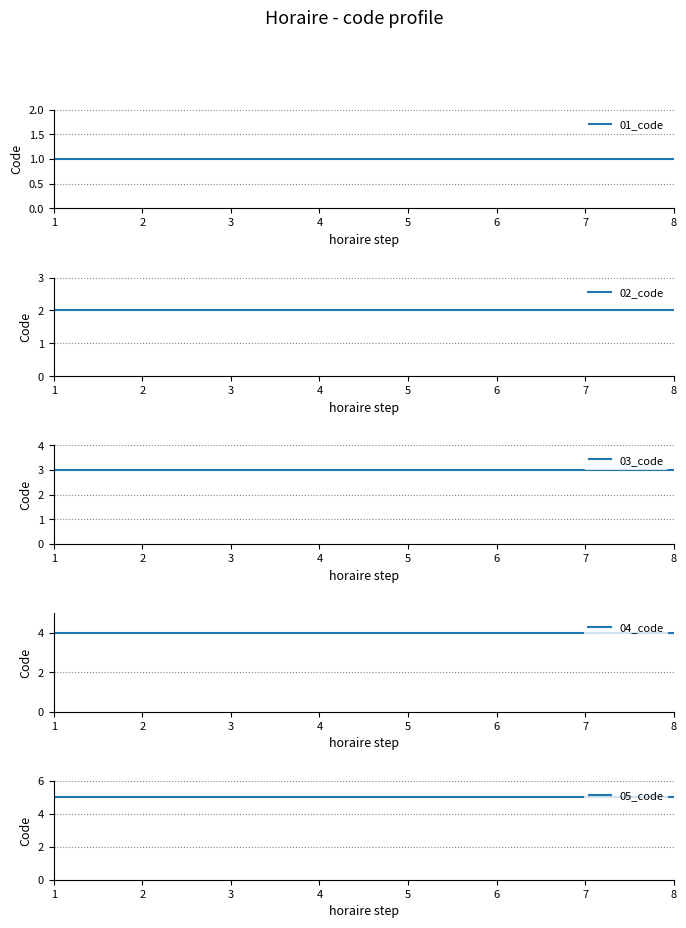

Does the chart display data point markers on the line(s)?

No